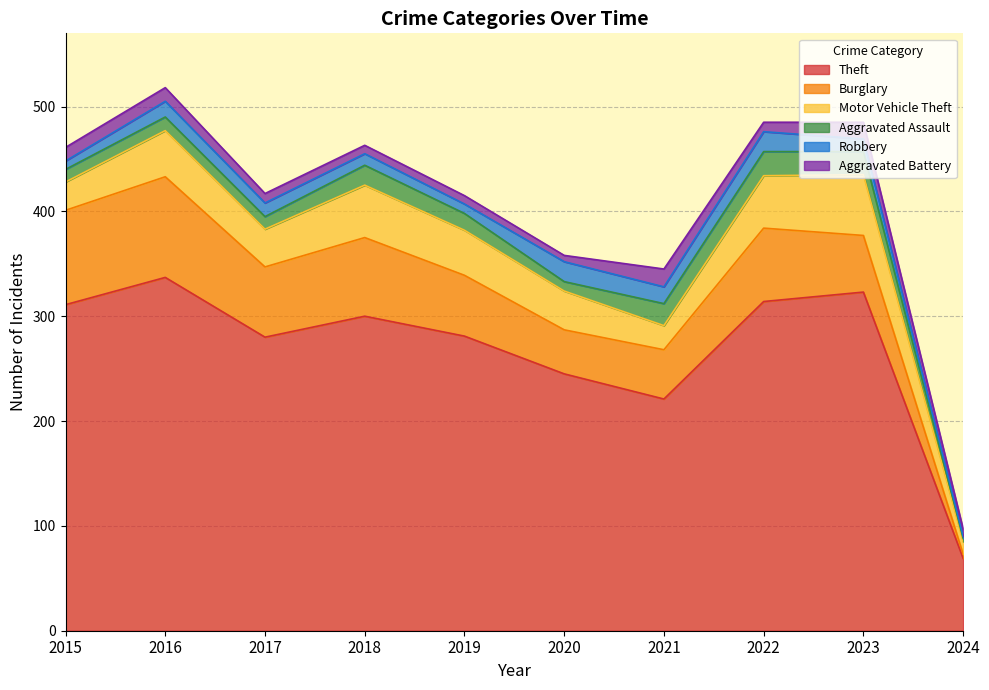

Which series has the widest spread of values?

Theft